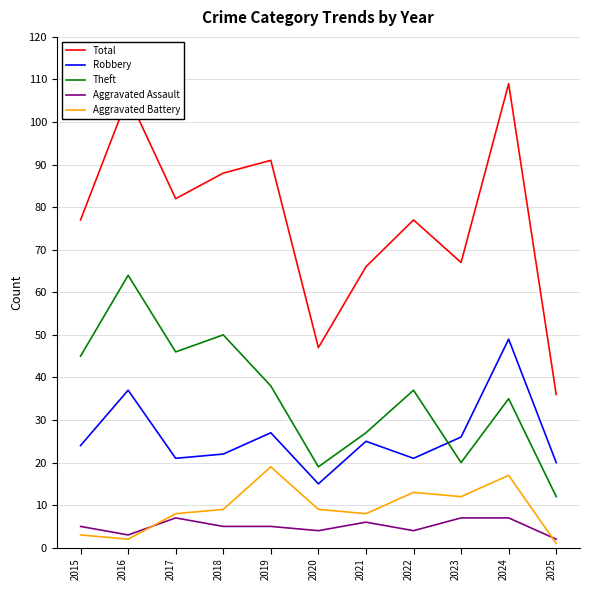

What is the difference between the highest and lowest values at 2024?

102